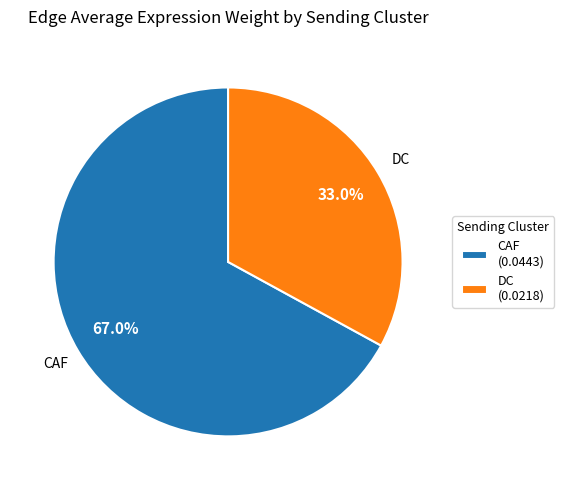

Which slice is the largest?

CAF